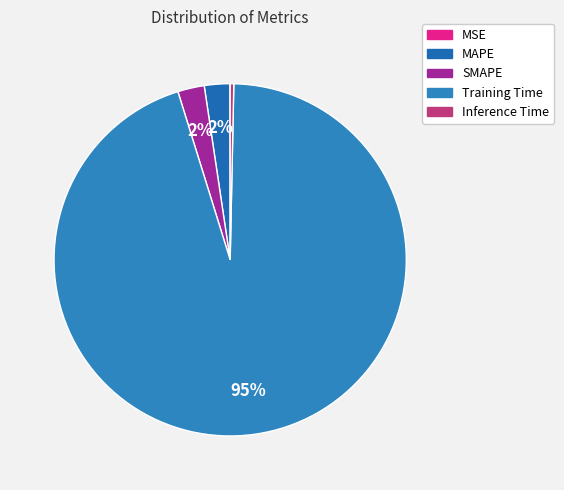

Which category has the biggest portion of the pie?

Training Time